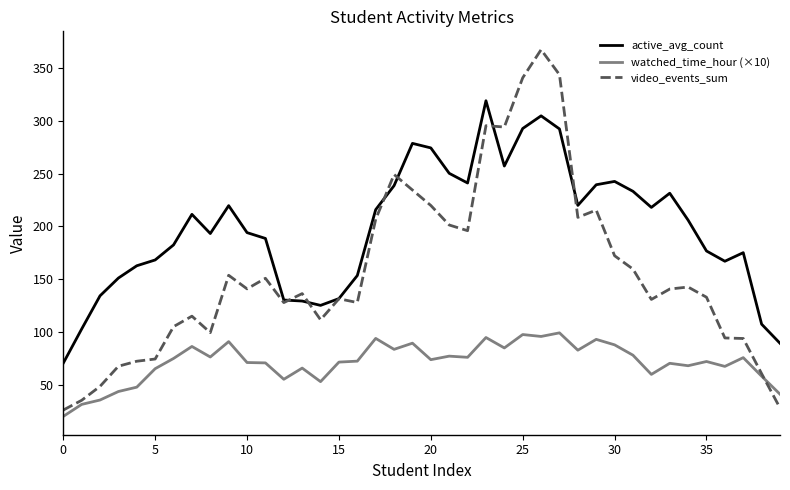

Rank the series by their maximum value, from lowest to highest.

watched_time_hour (×10), active_avg_count, video_events_sum